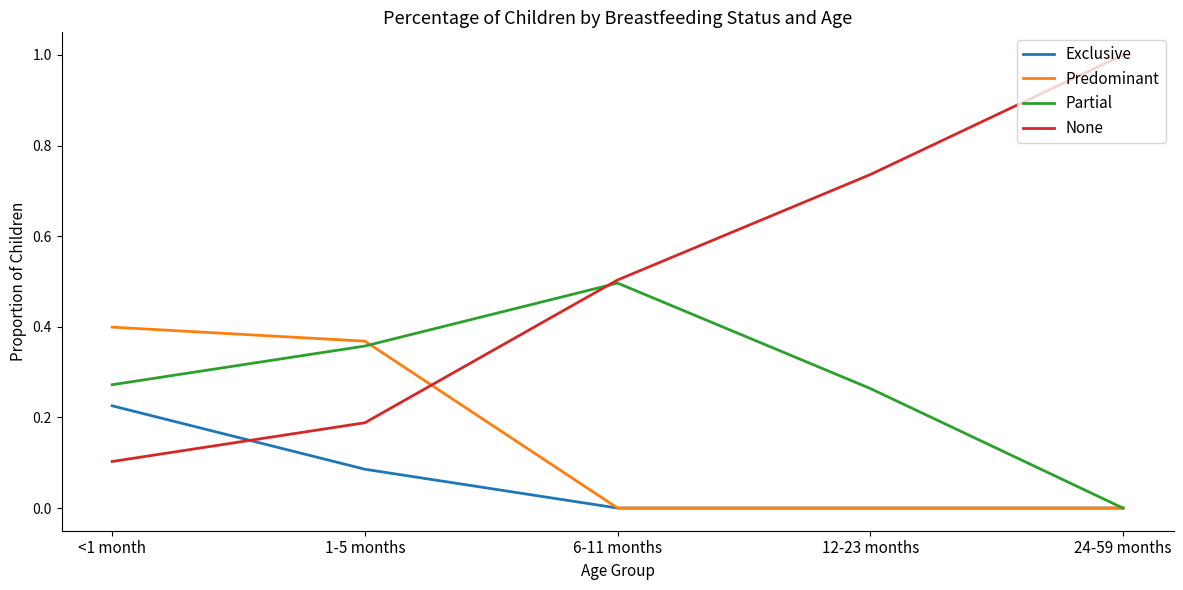

Does the chart have visible grid lines?

No